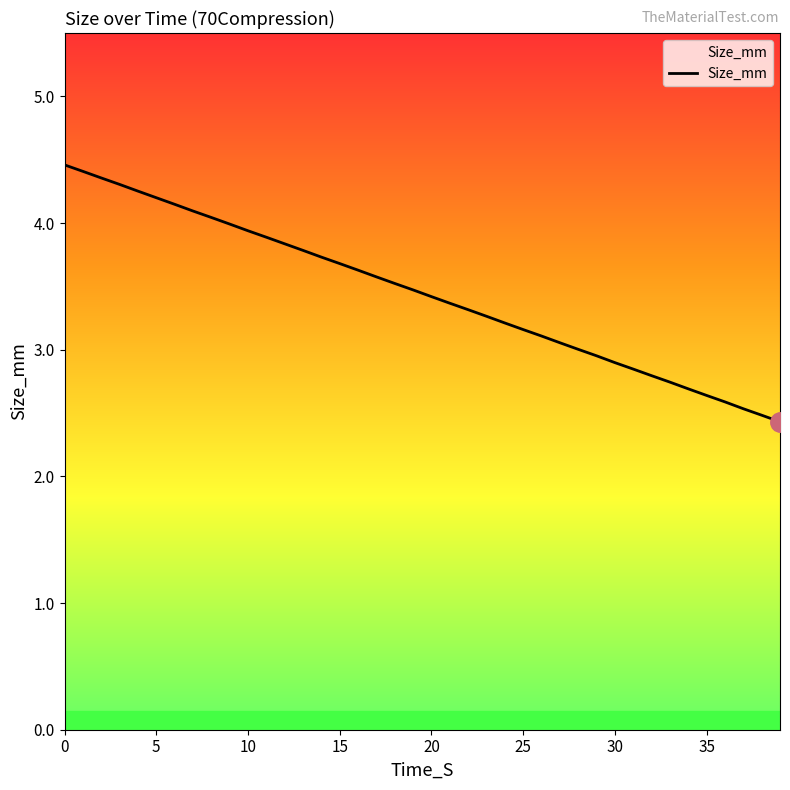

What is the minimum value shown in the chart?

2.4